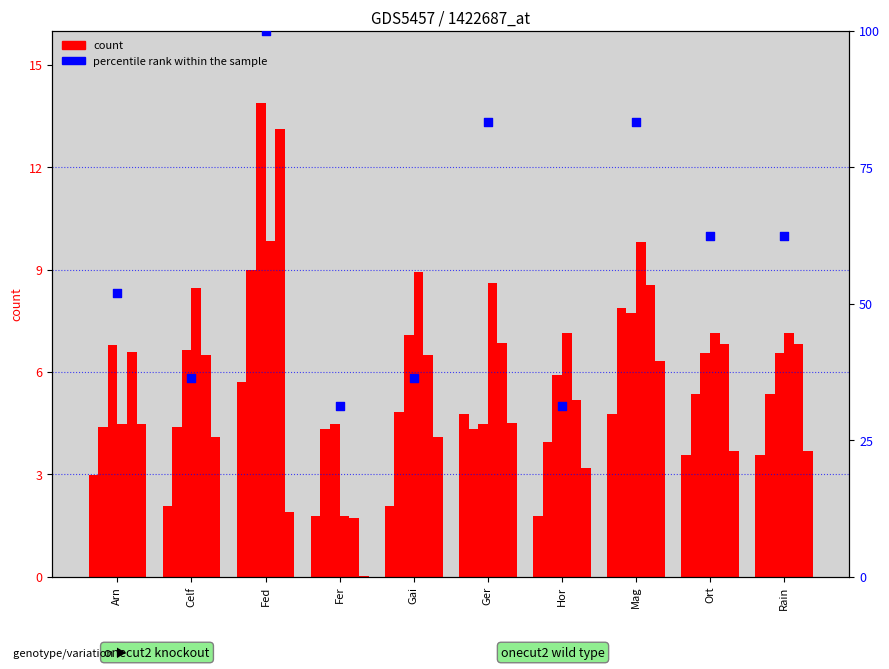

Which series has the largest Y range (max minus min)?

percentile rank within the sample